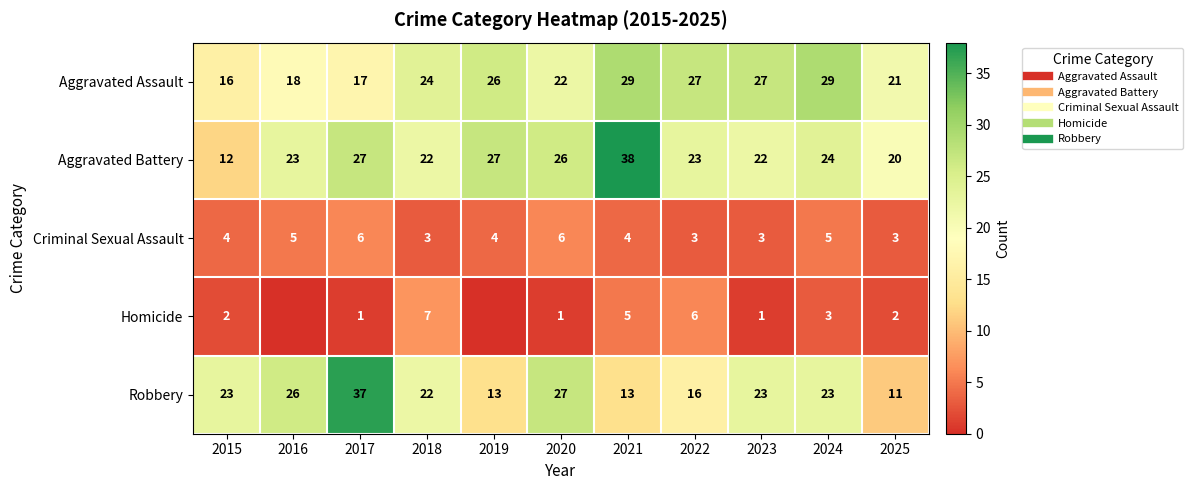

How many data points in Homicide are above 2?

4